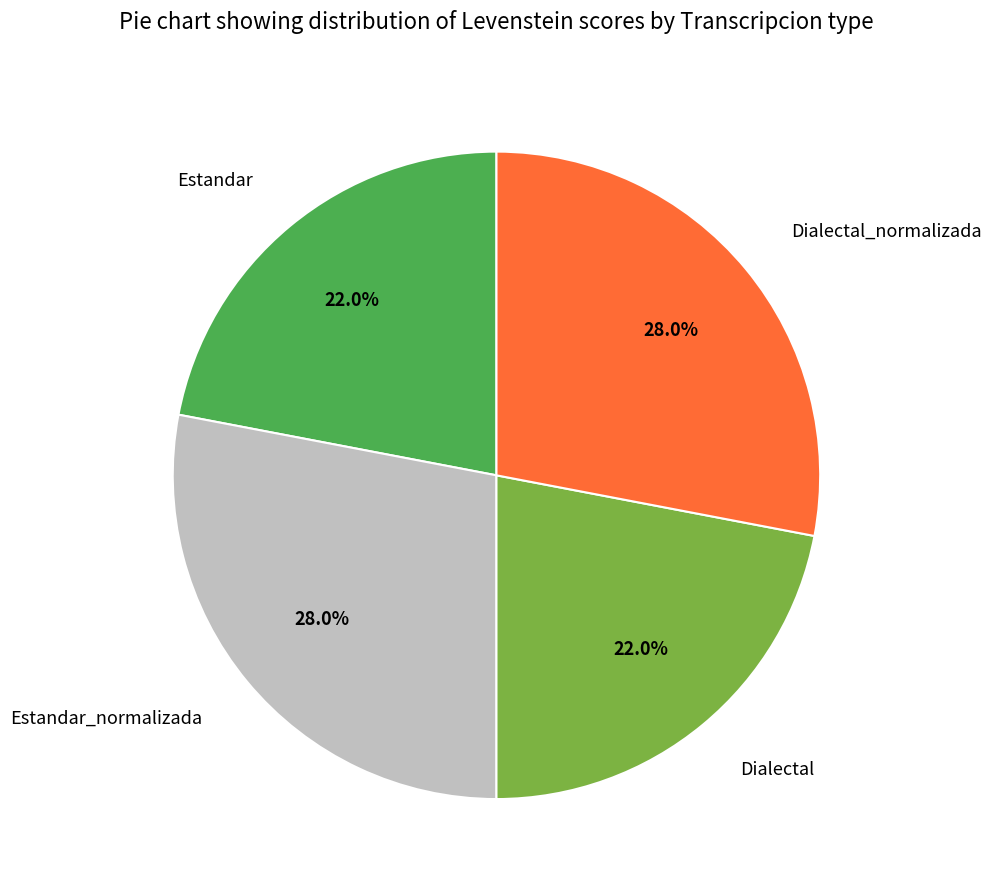

Is Estandar_normalizada the majority of the pie?

No